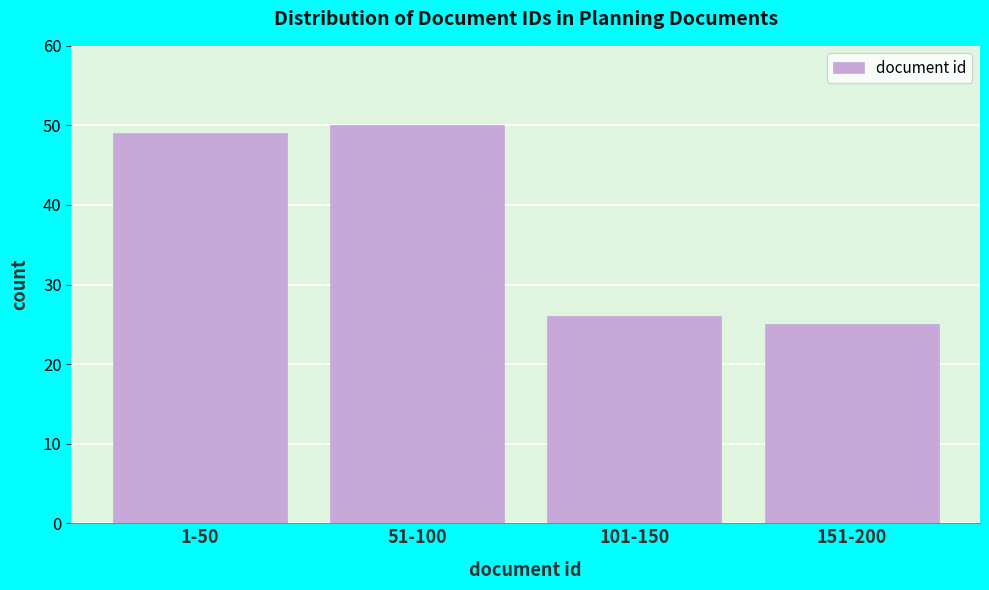

Reading left to right, what are all the values shown in this chart?

1-50=49	51-100=50	101-150=26	151-200=25